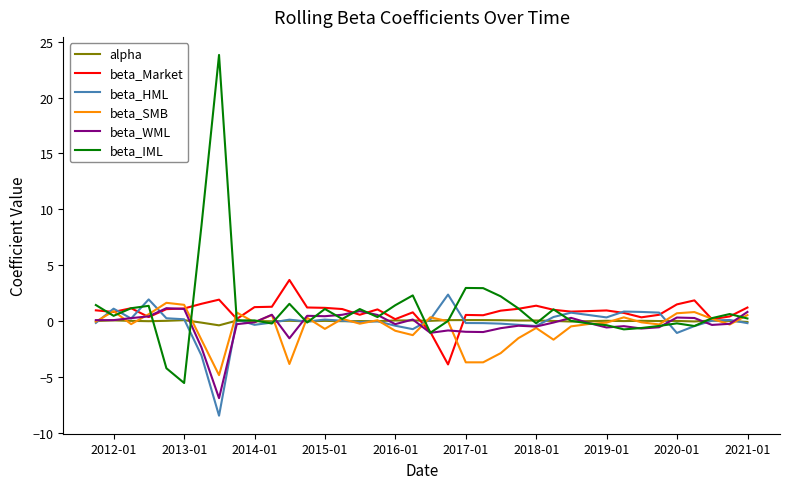

What is the maximum value shown in the chart?

23.8